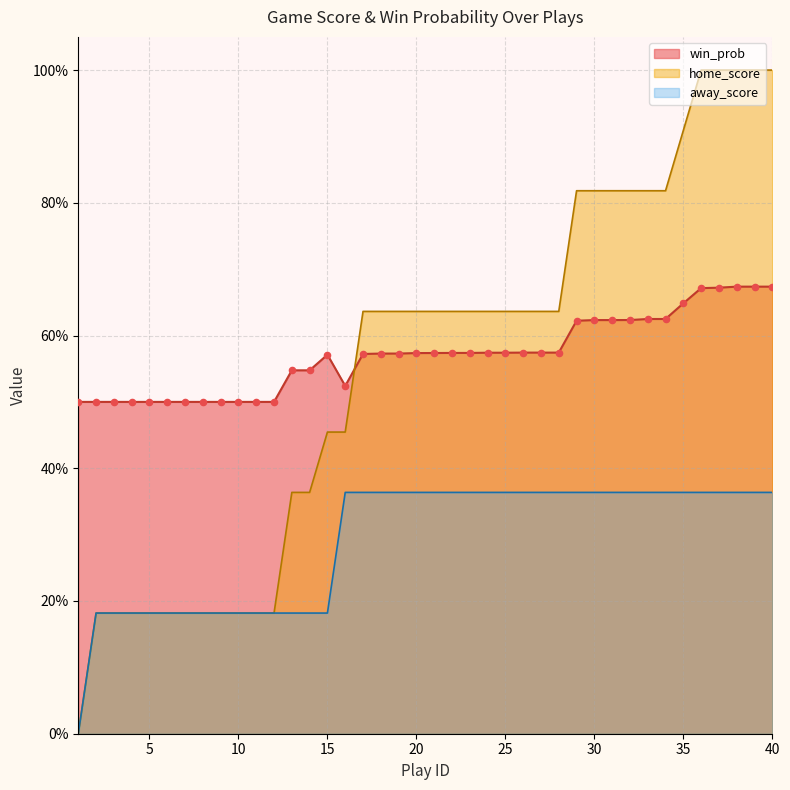

At which category is the sum across all series the highest?

38